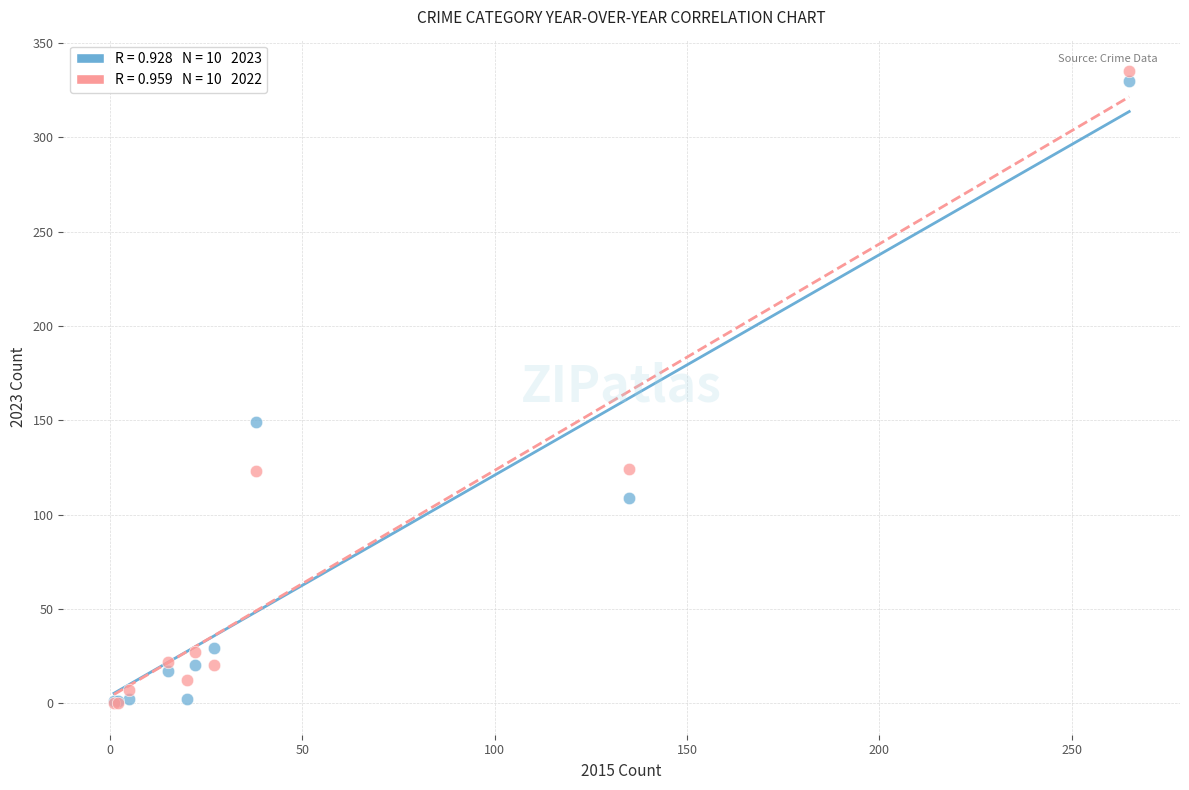

Across all series, what Y value is closest to 167?

149